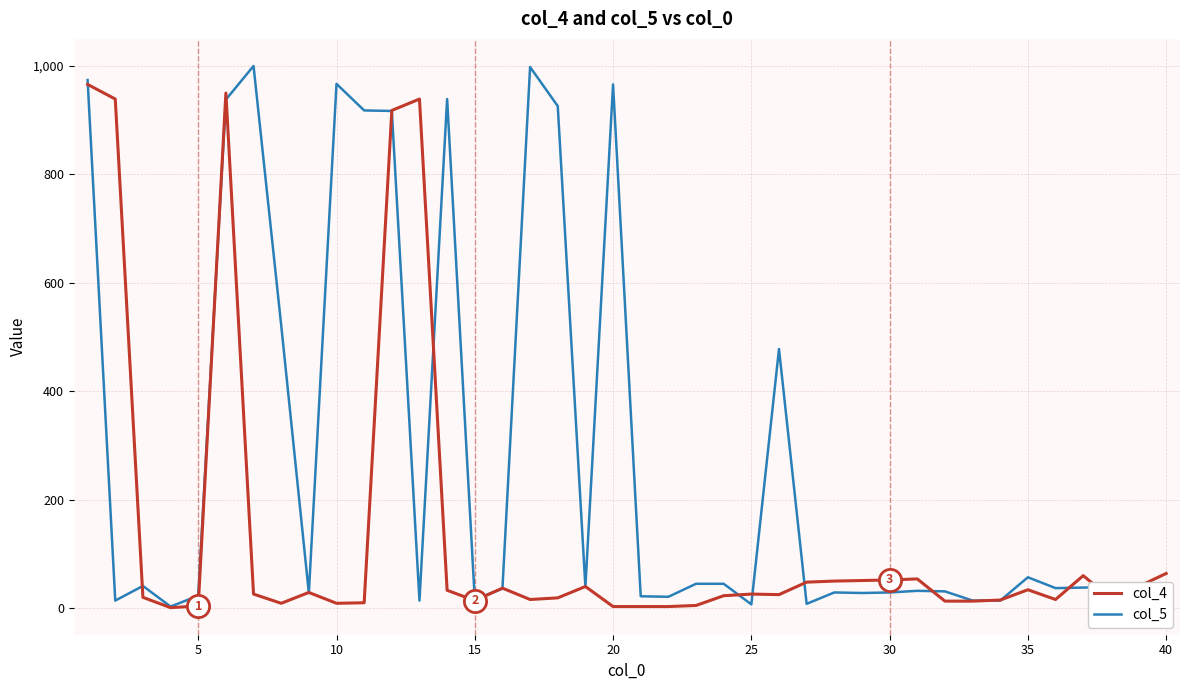

What is the maximum value shown in the chart?

1000